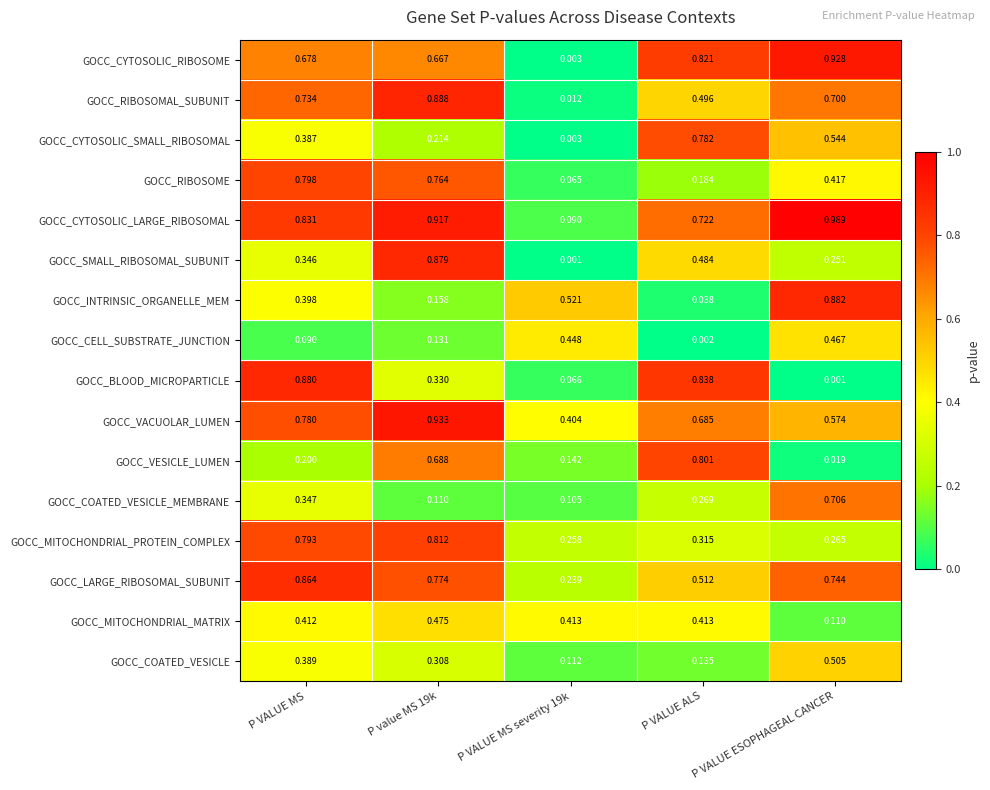

Between P VALUE MS and P VALUE ALS, which series saw the biggest shift?

GOCC_RIBOSOME